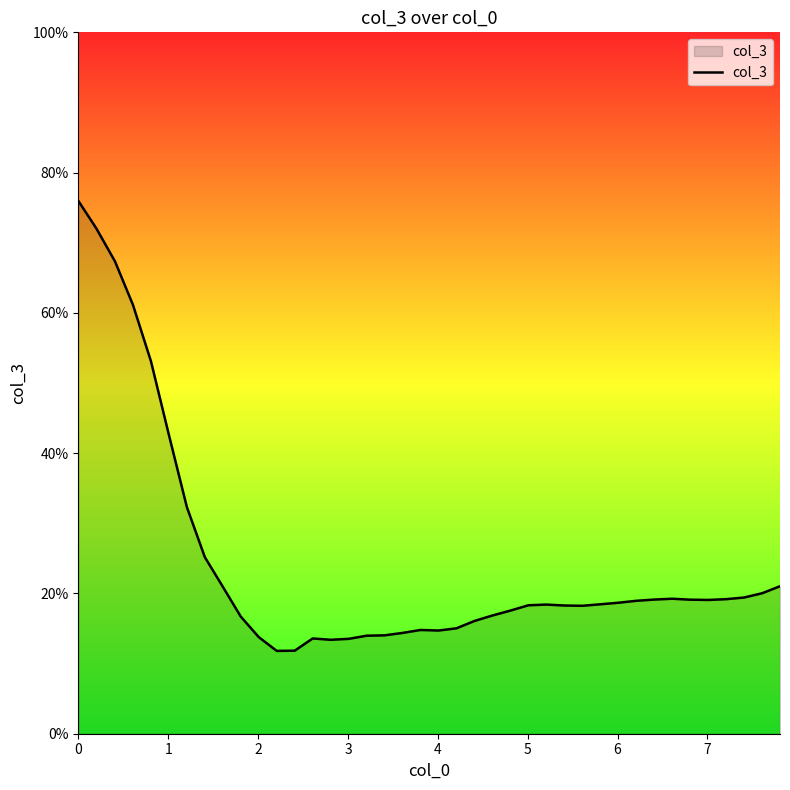

What is the difference between the maximum and minimum values?

64.2